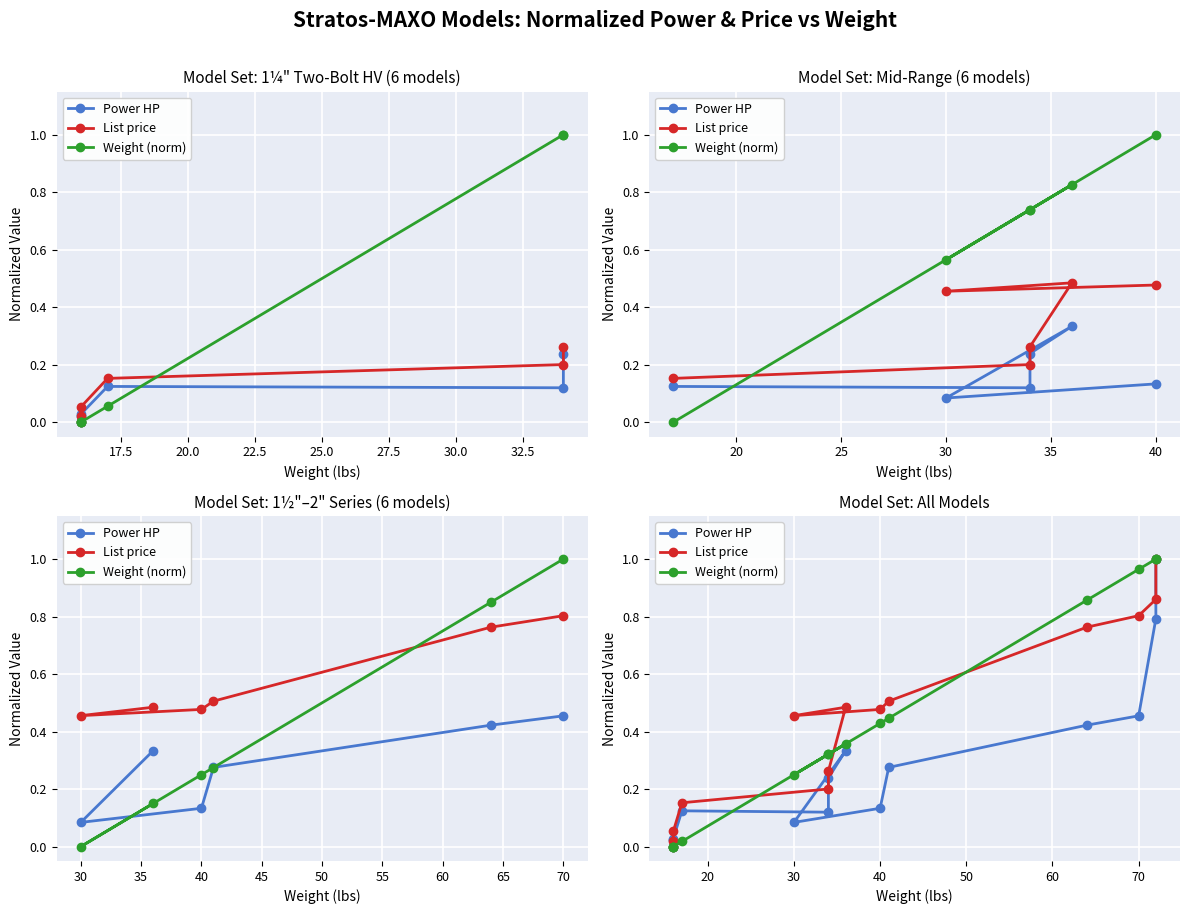

How many distinct data groups are displayed?

3